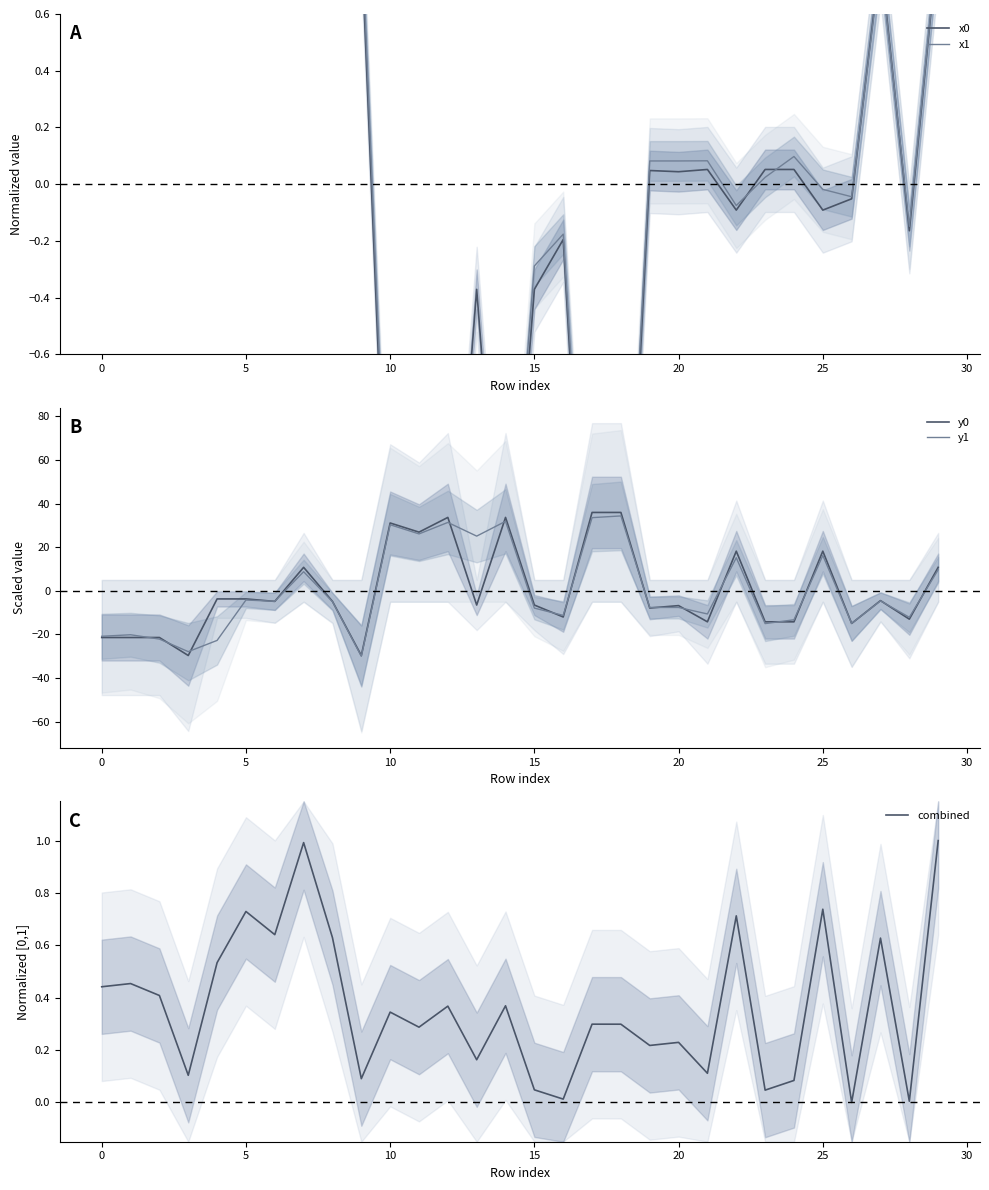

What is the highest value of the y1 series?

34.4